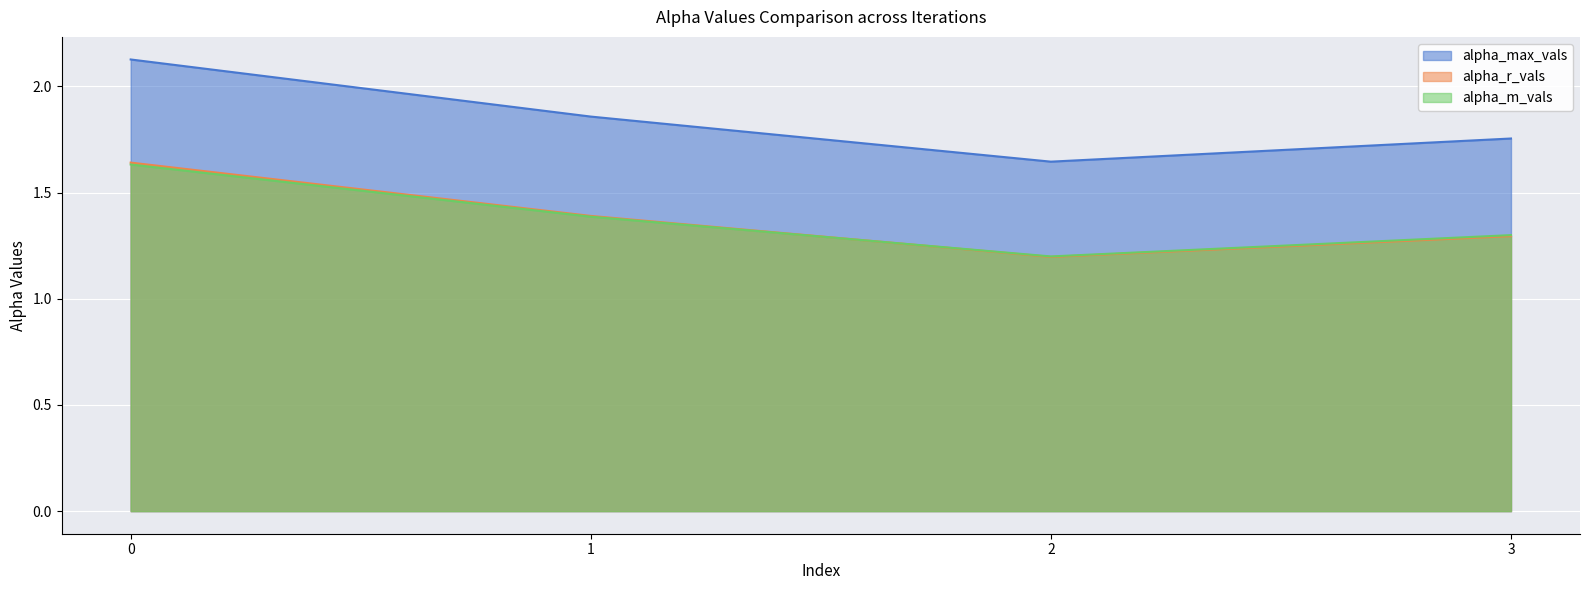

True or false: alpha_max_vals has a value of 3.0 at 3.

False